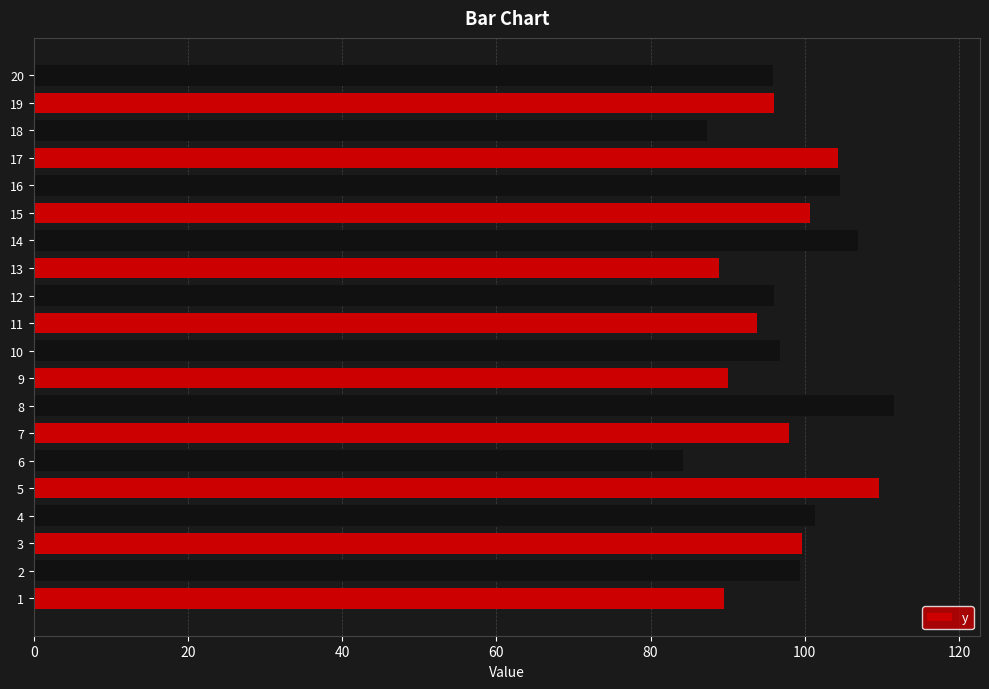

Approximately how many times larger is the value at 18 compared to 12?

0.9